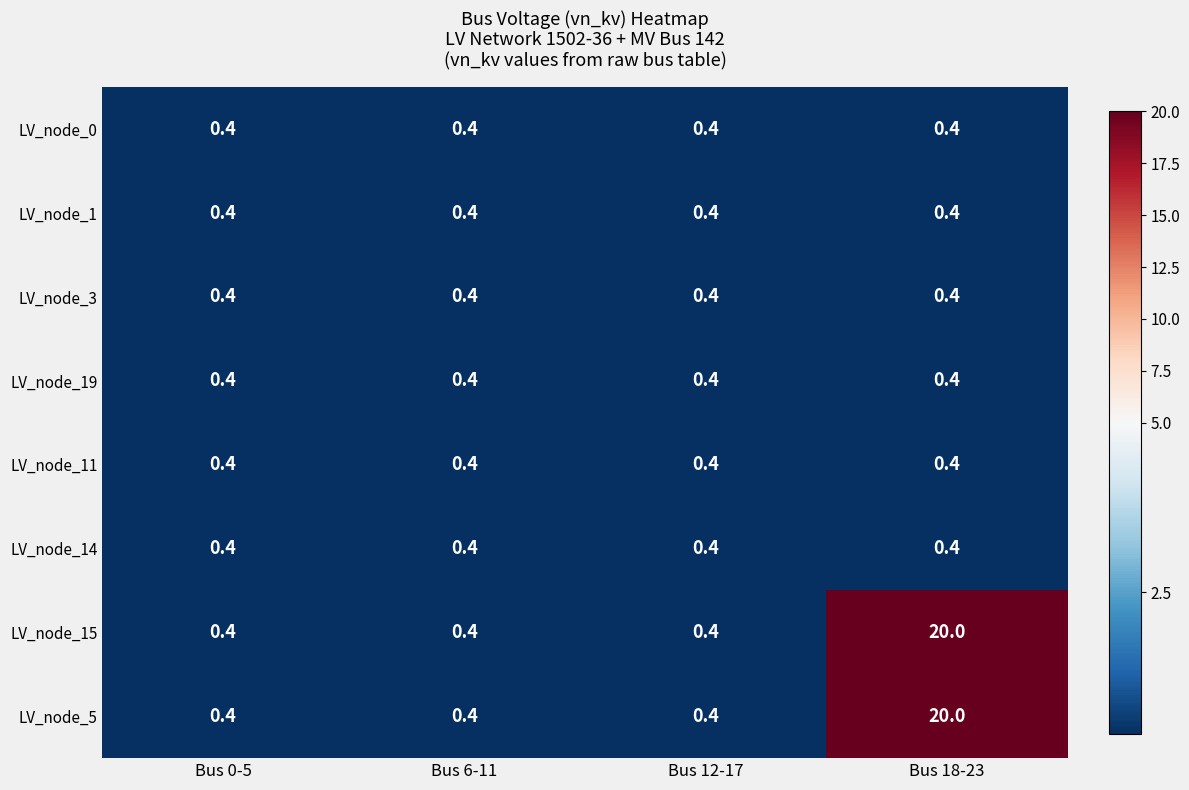

The value of LV_node_0 at Bus 6-11 is 0.4. True or false?

True